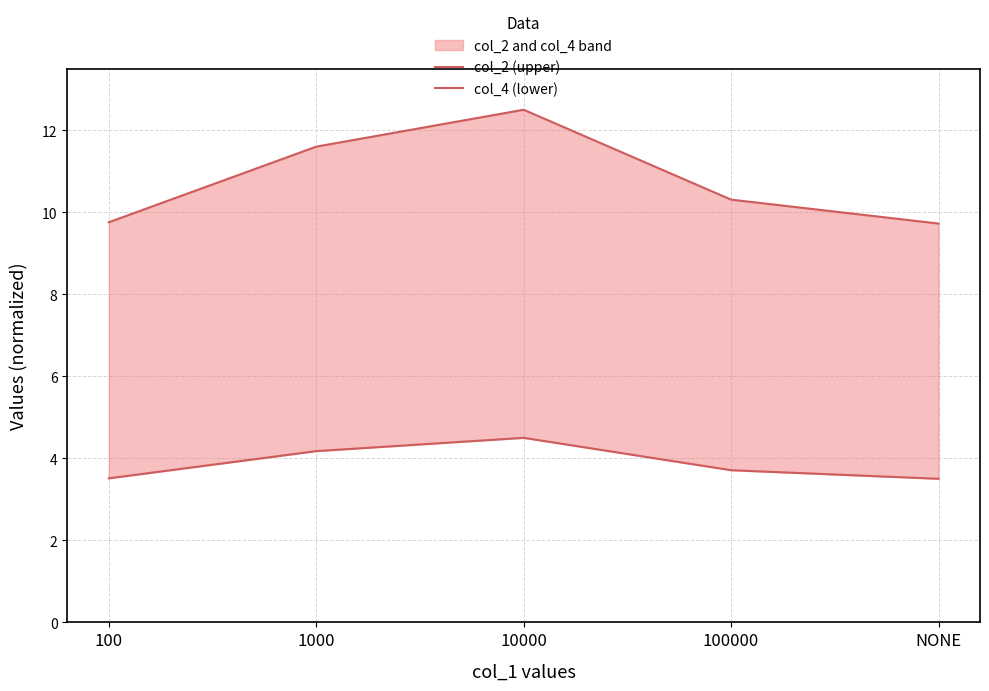

Count the col_2 (upper) values in the range 9 to 11.

3